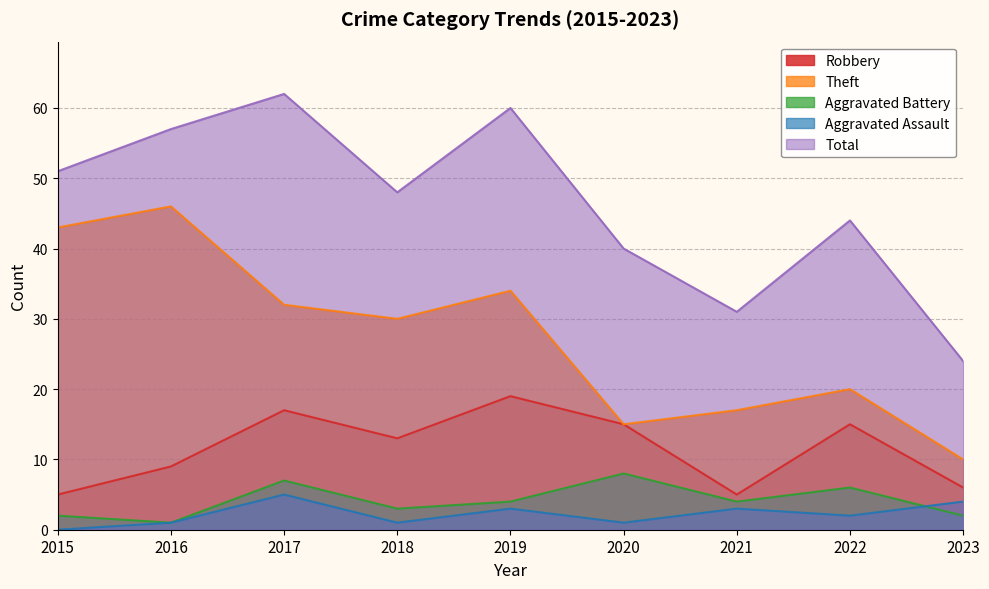

The Aggravated Battery series shows 4 at 2018. True or false?

False